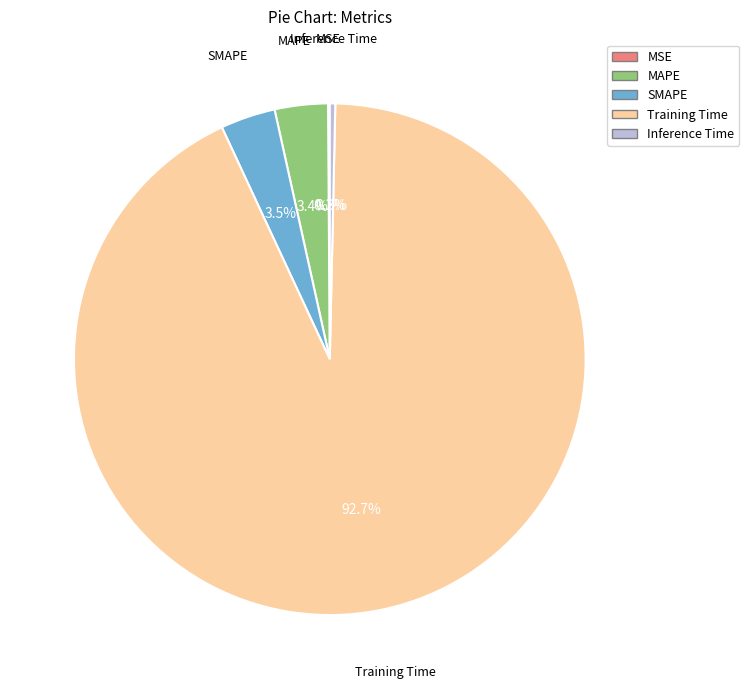

What percentage is NOT represented by Training Time?

7.3%